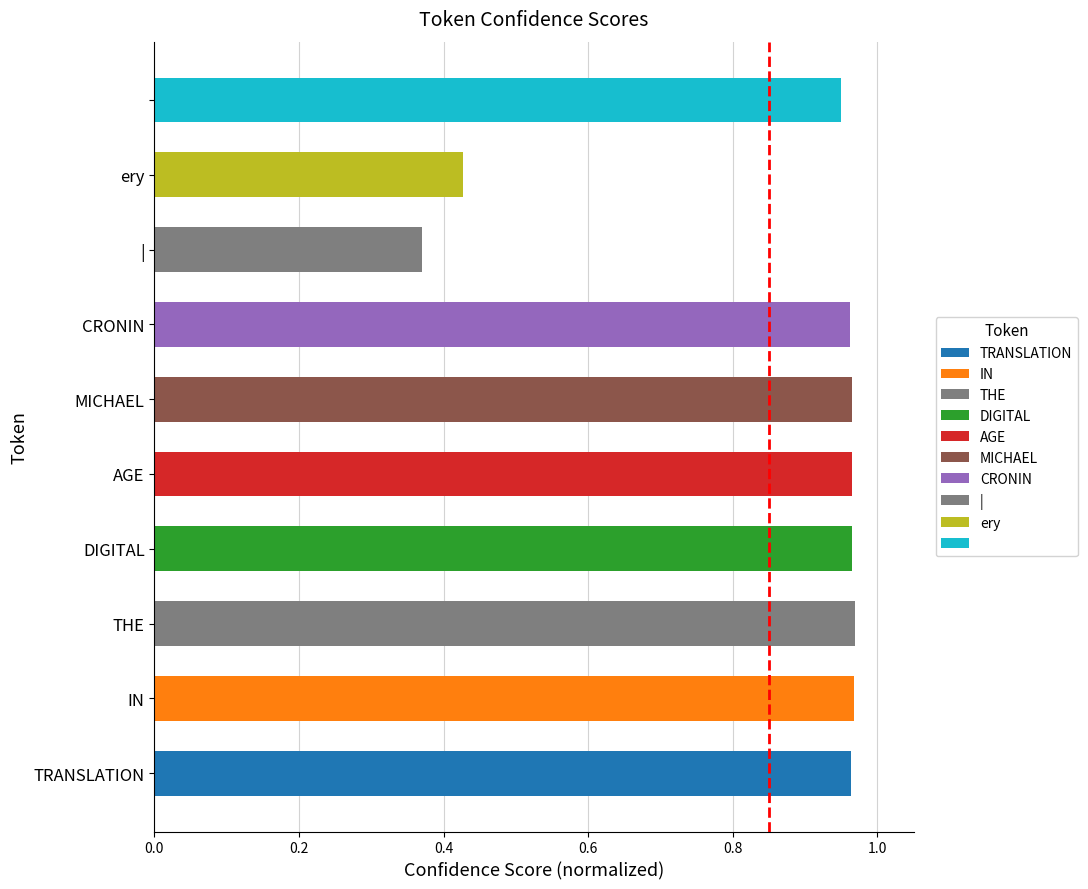

The value at MICHAEL is 1.0. True or false?

True